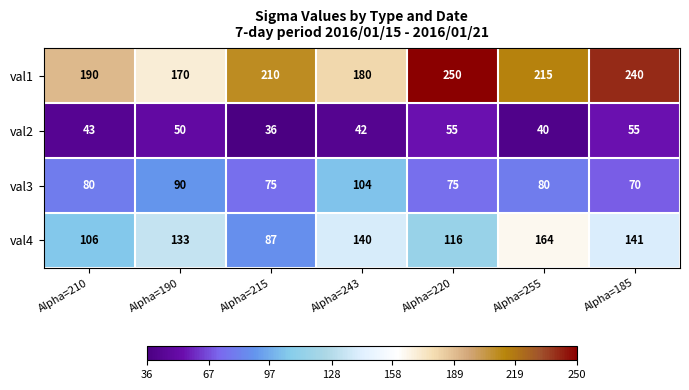

What is the average value of the val1 series?

208